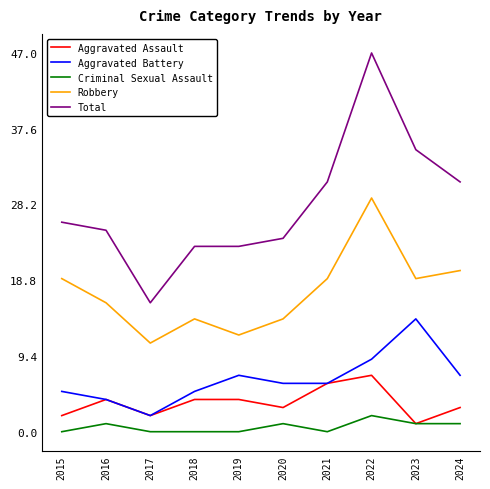

What is the sum of all Aggravated Assault values?

36